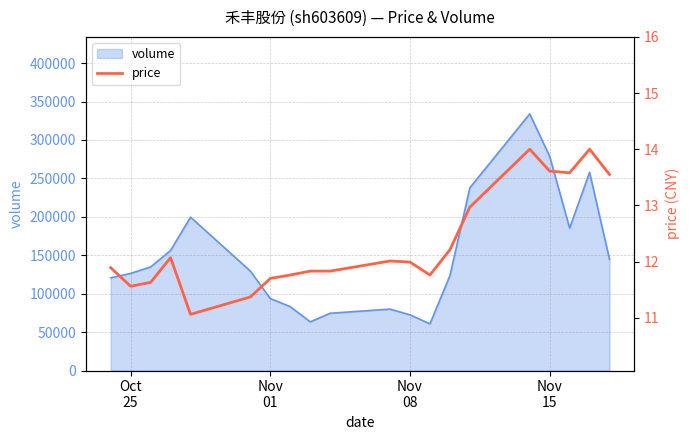

What is the highest value of the volume series?

333962